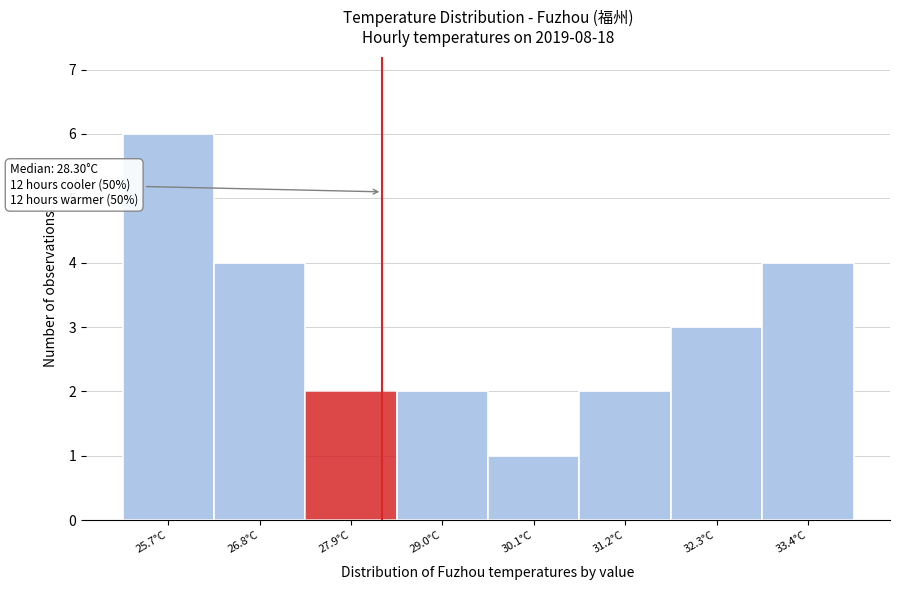

Over which range of the x-axis is the bar tallest?

25.2 to 26.2